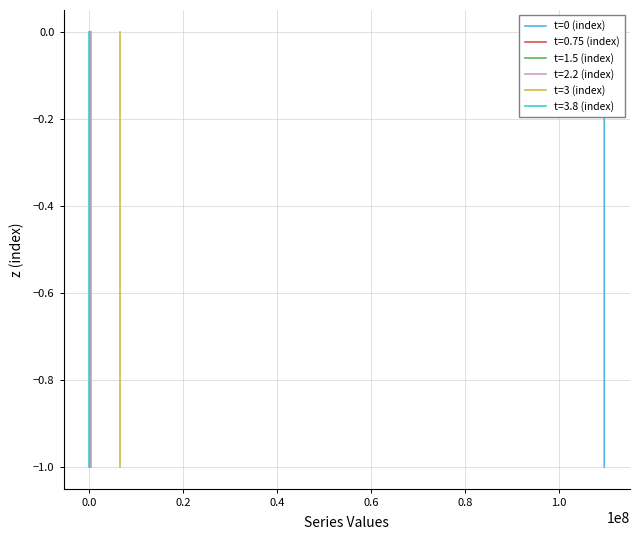

True or false: t=3 (index) and t=0 (index) intersect in this chart.

False